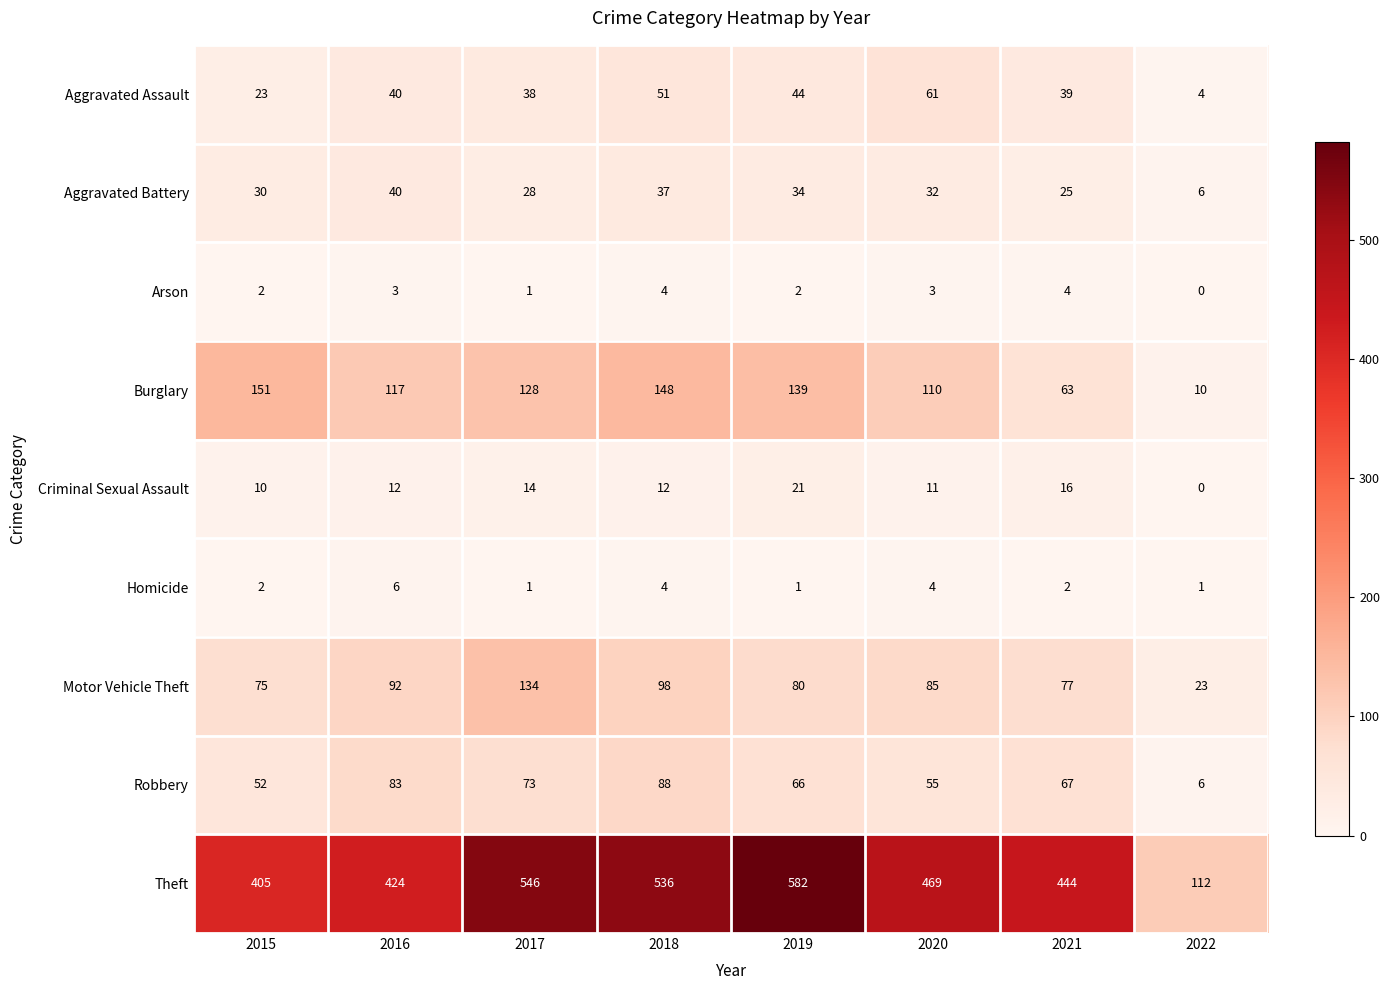

What is the difference between the highest and lowest values at 2016?

421